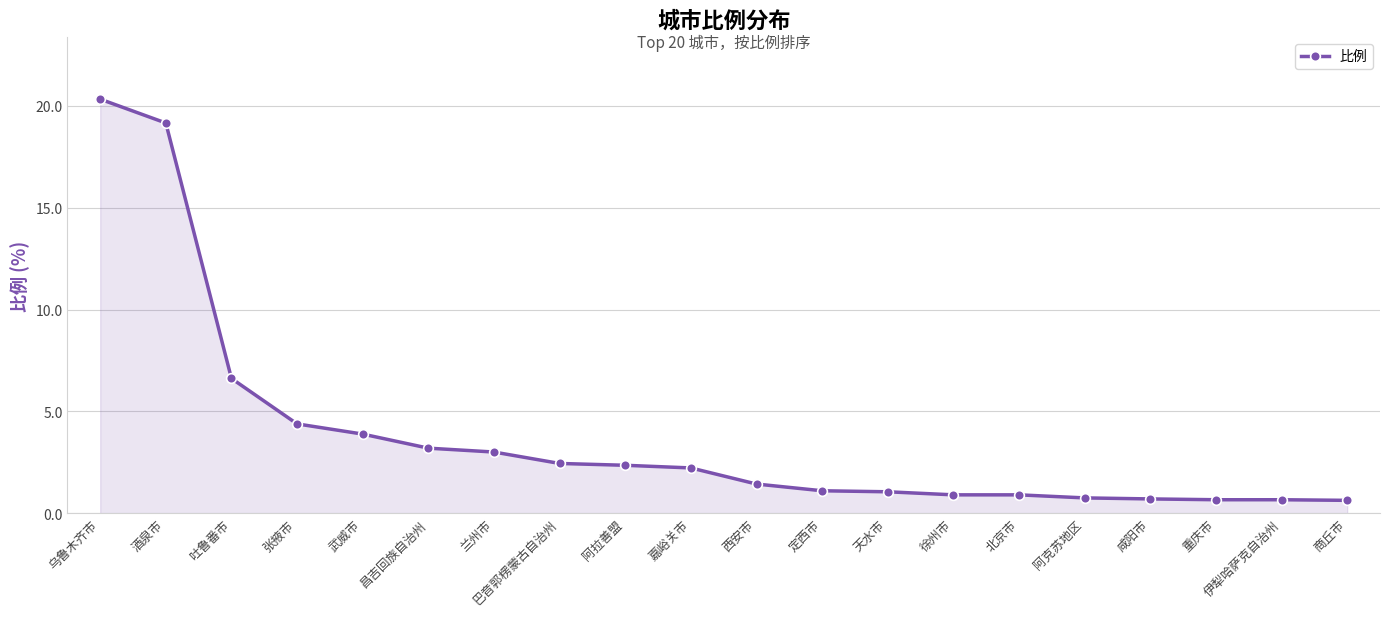

What is the minimum value shown in the chart?

0.6